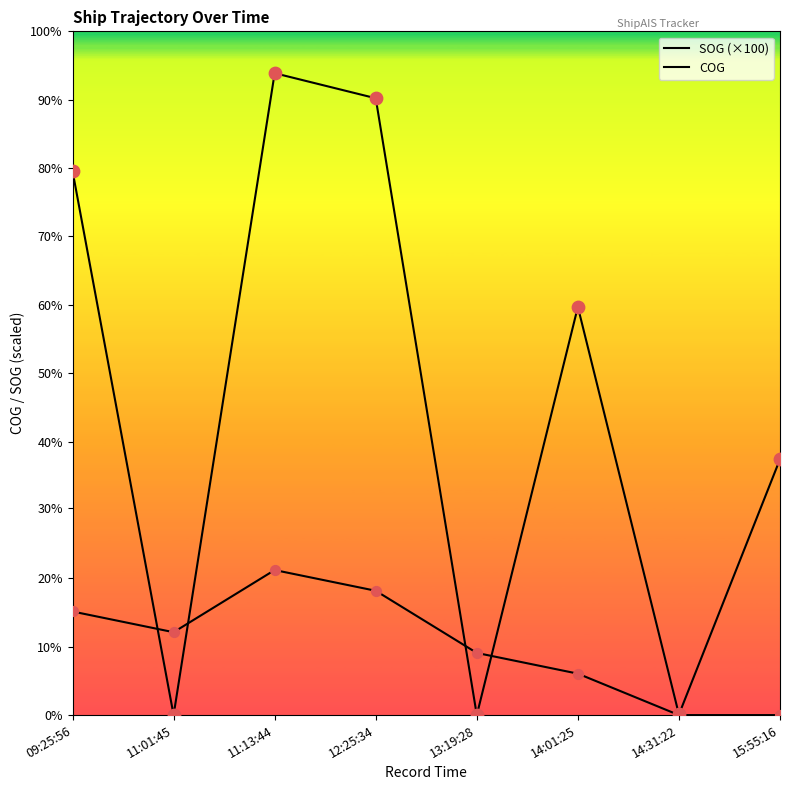

Is the value of SOG (×100) at 09:25:56 greater than the value of COG at 14:01:25?

No